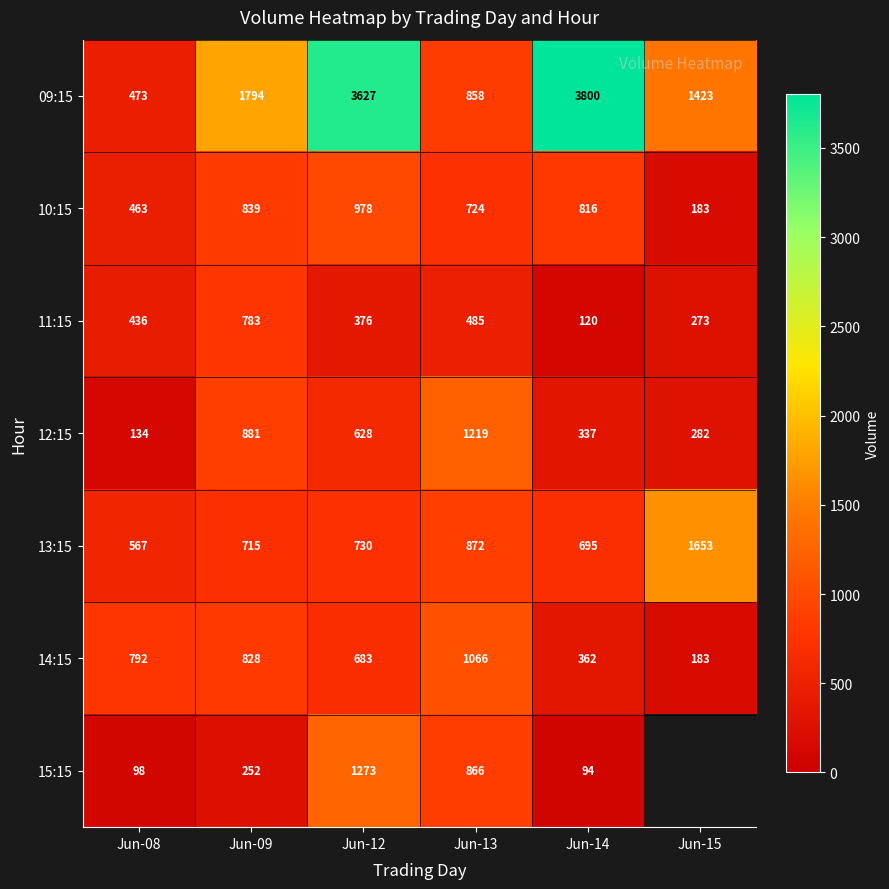

List the labels in order of 10:15 value, largest first.

Jun-12, Jun-09, Jun-14, Jun-13, Jun-08, Jun-15